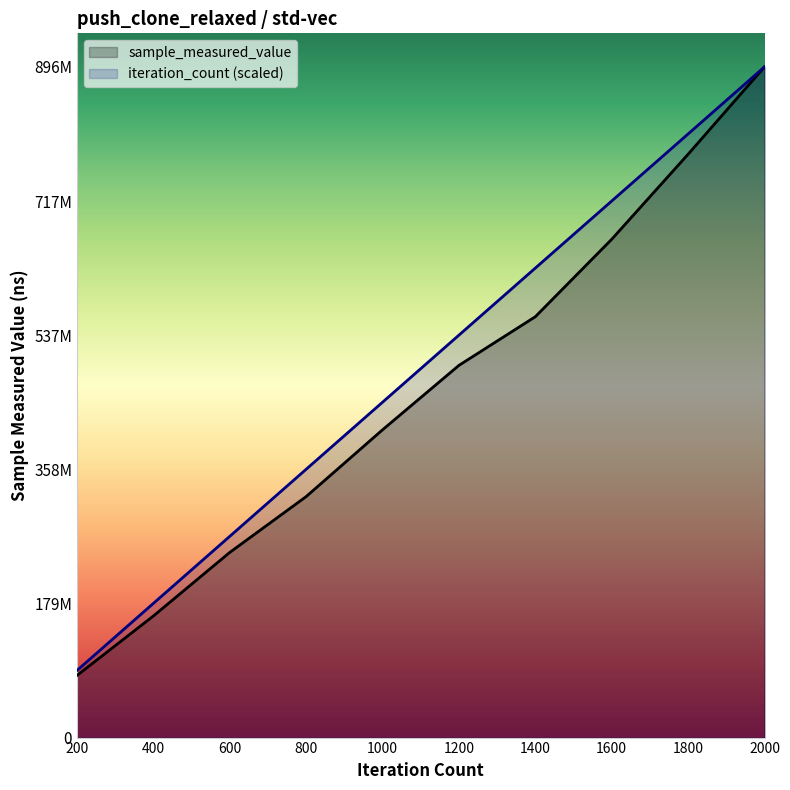

Which series has the largest total across all categories?

iteration_count